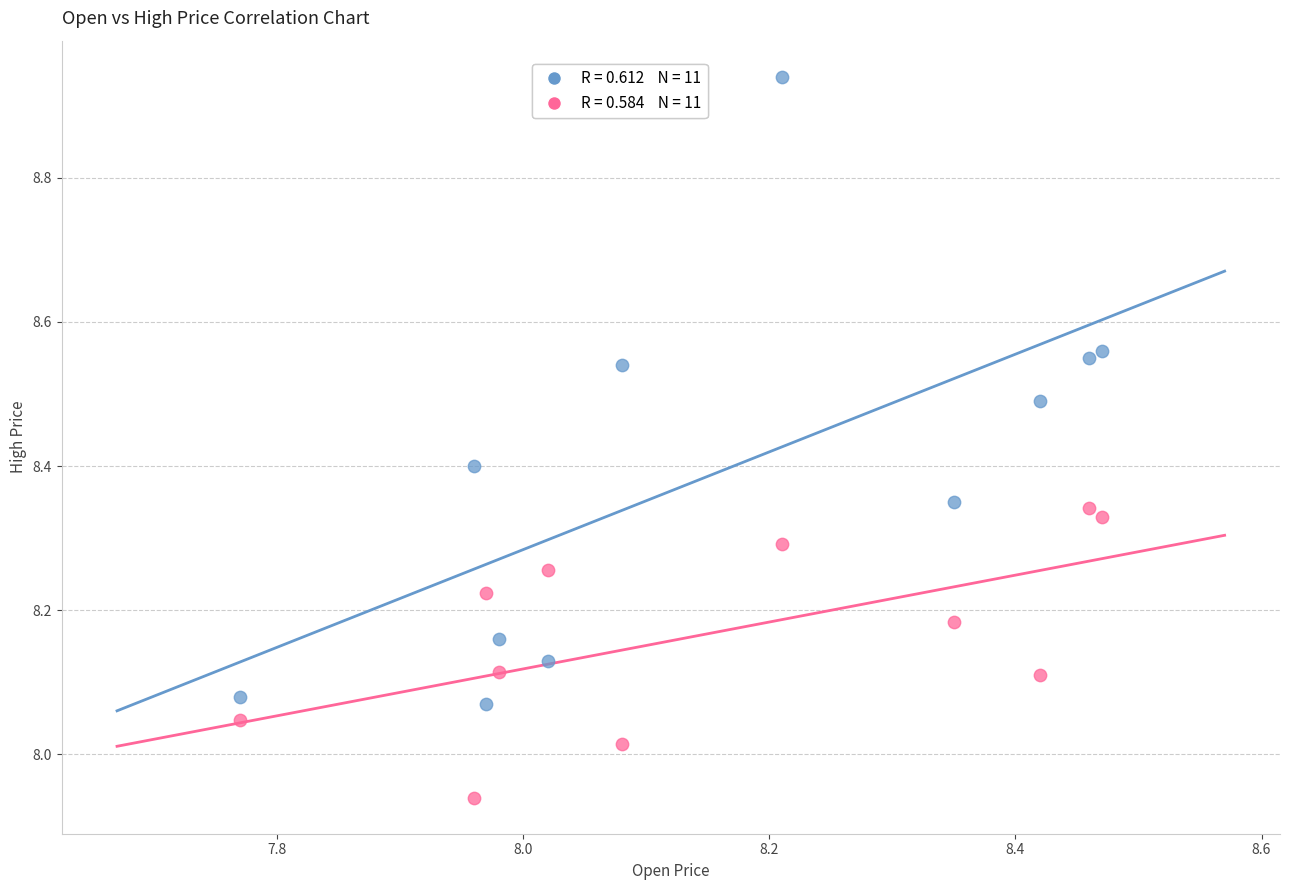

Across all data points, what is the range of X values (max minus min)?

0.7